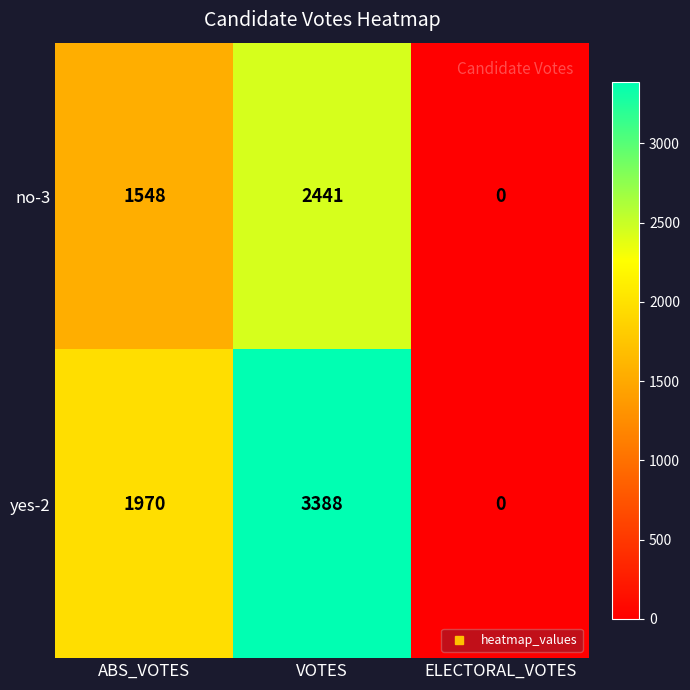

What is the difference between the no-3 values at VOTES and ELECTORAL_VOTES?

2441